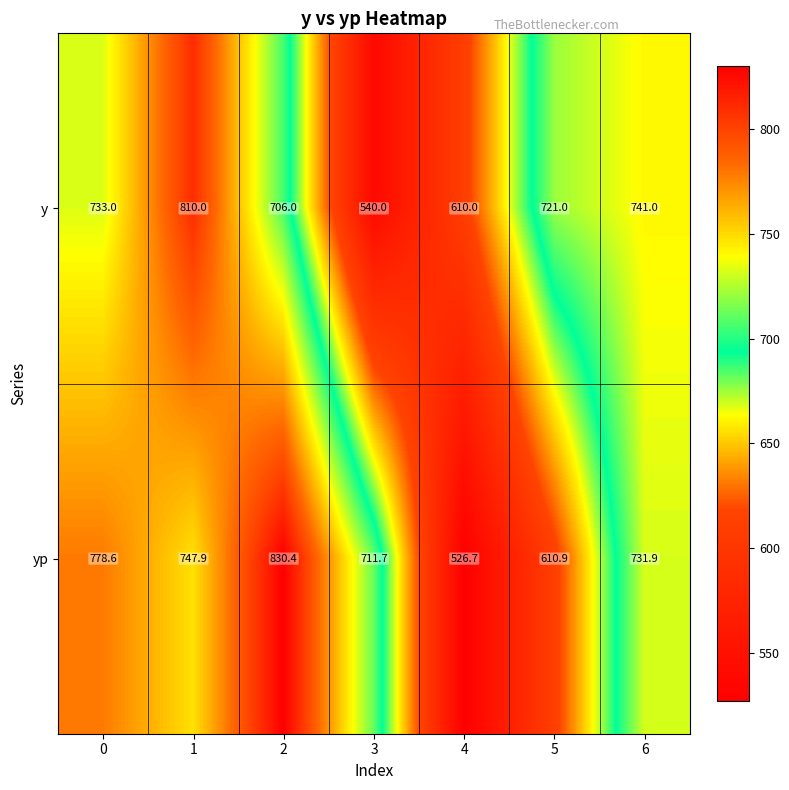

Which series changed the most between 4 and 5?

y